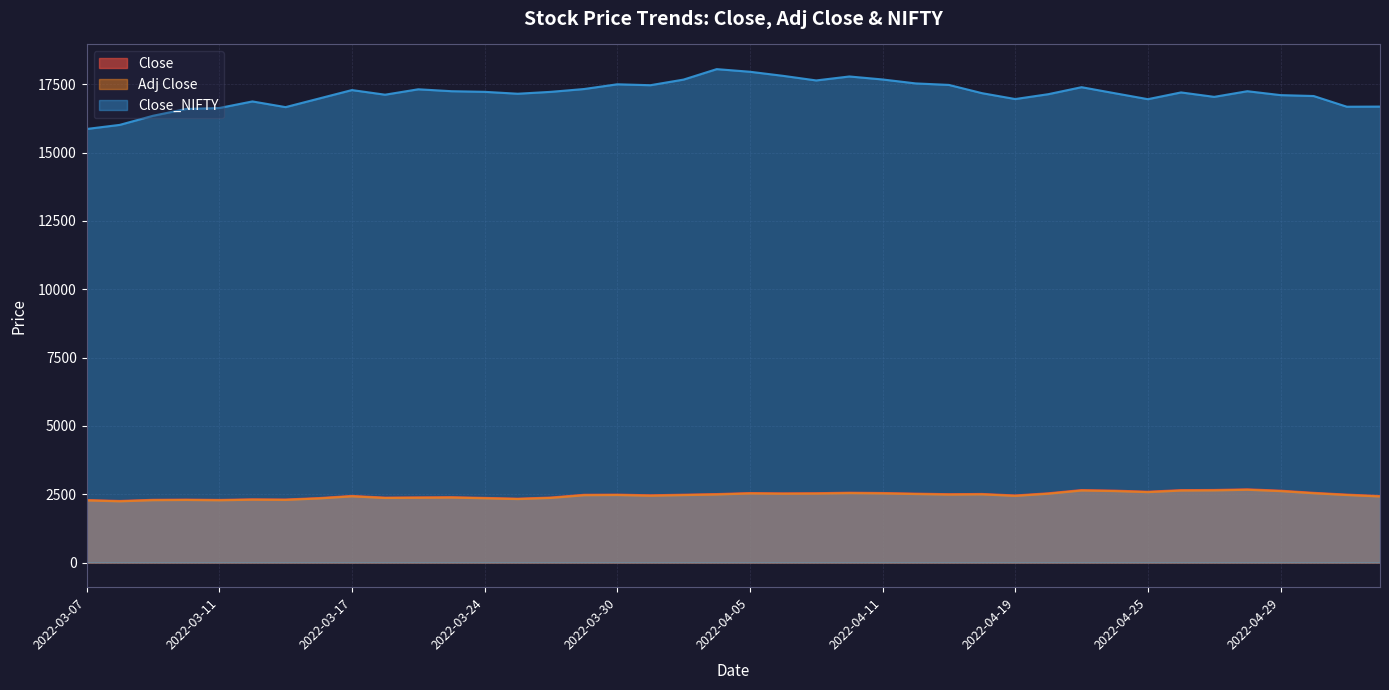

Which series has the largest total across all categories?

Close_NIFTY